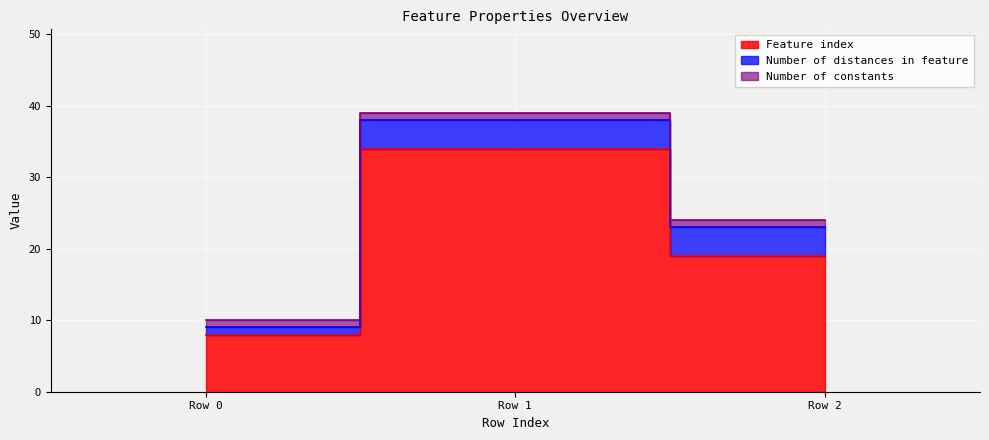

Reading right to left, transcribe all the data shown in this chart.

Feature index: 2=19	1=34	0=8
Number of distances in feature: 2=4	1=4	0=1
Number of constants: 2=1	1=1	0=1